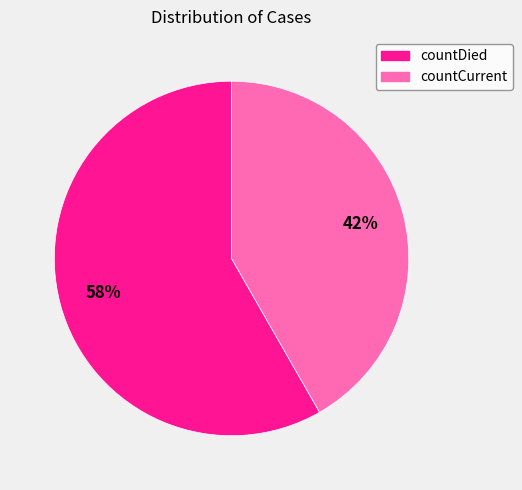

Is it true that countDied is 47% of the pie?

False